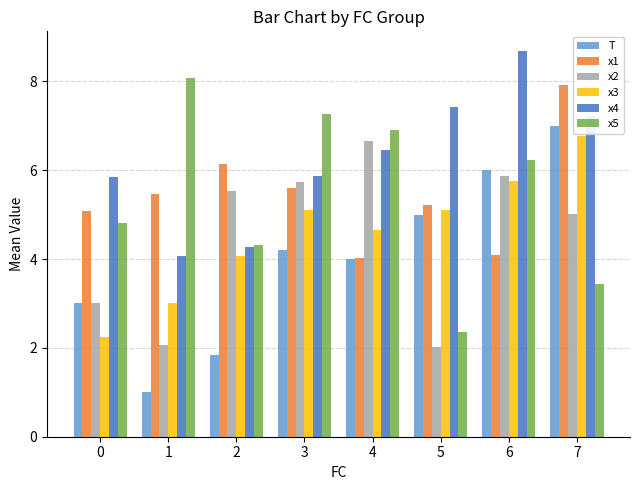

Count the number of categories in the chart.

8